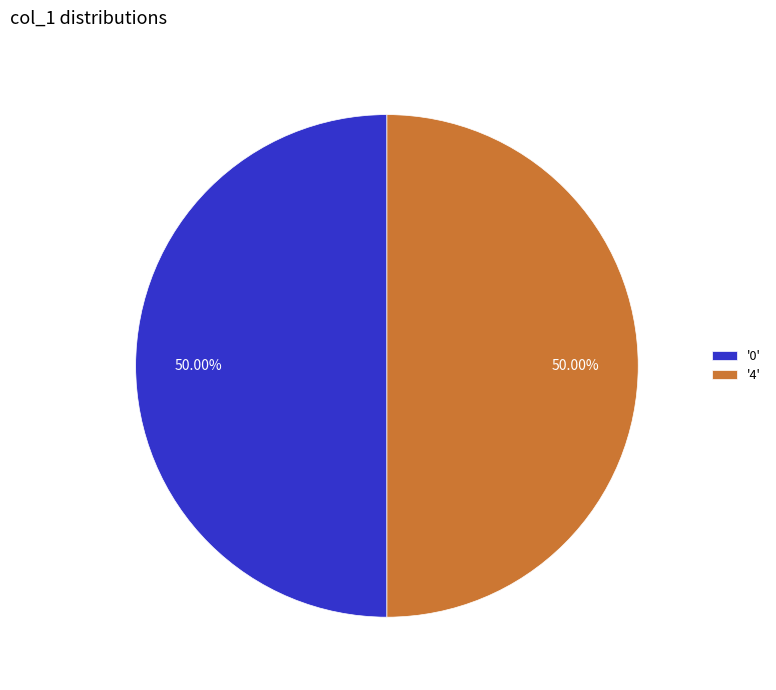

Do '0' and '4' together represent more than half of the pie?

Yes